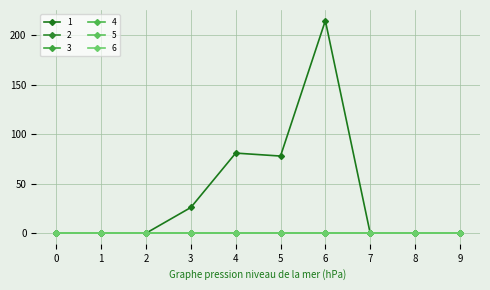

The value of 3 at 8 is 0. True or false?

True